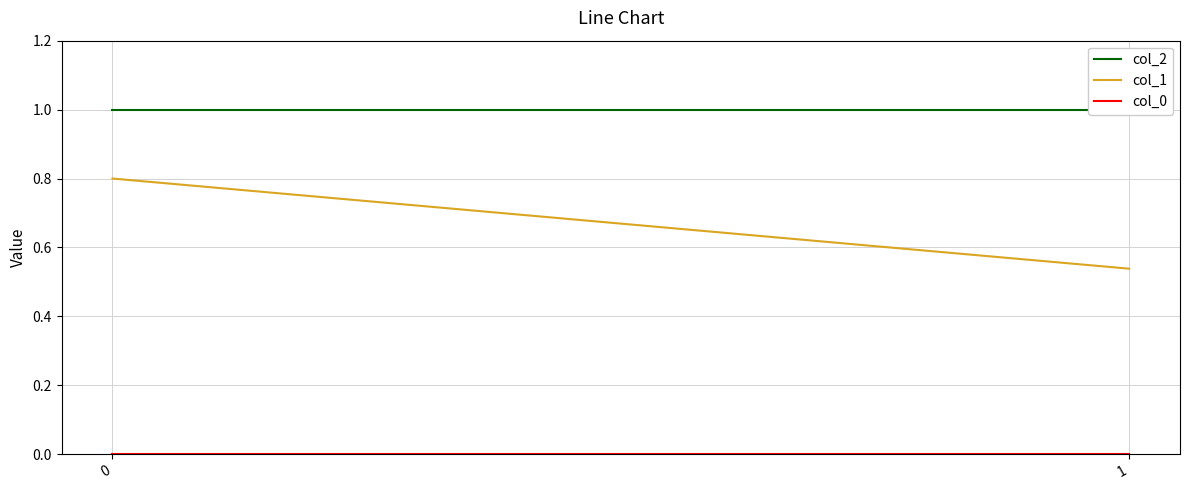

What is the approximate value of col_1 at 0?

0.8